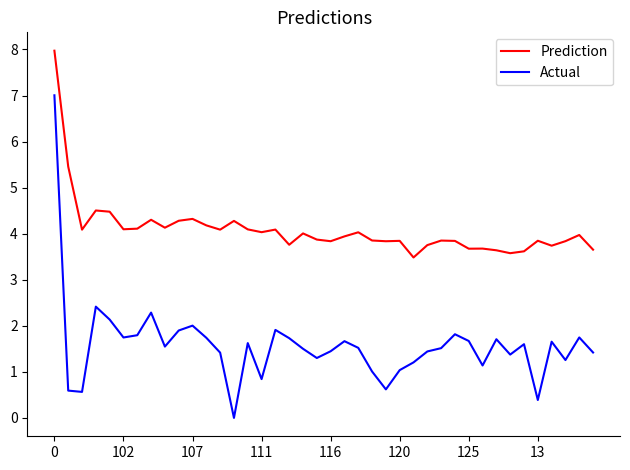

At how many categories does at least one series exceed 6?

1